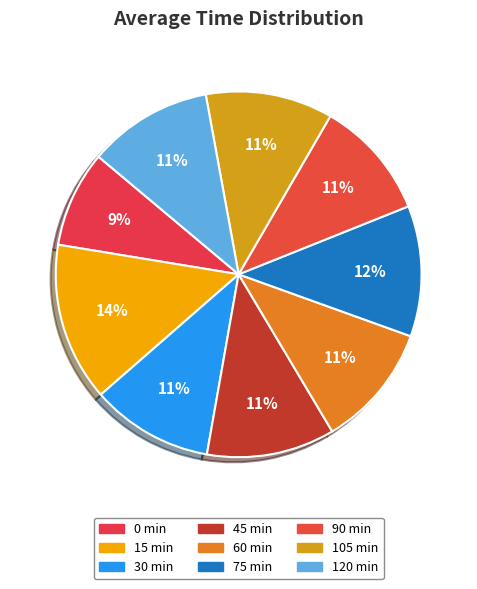

Approximately how many times larger is the value at 45 min compared to 105 min?

1.0